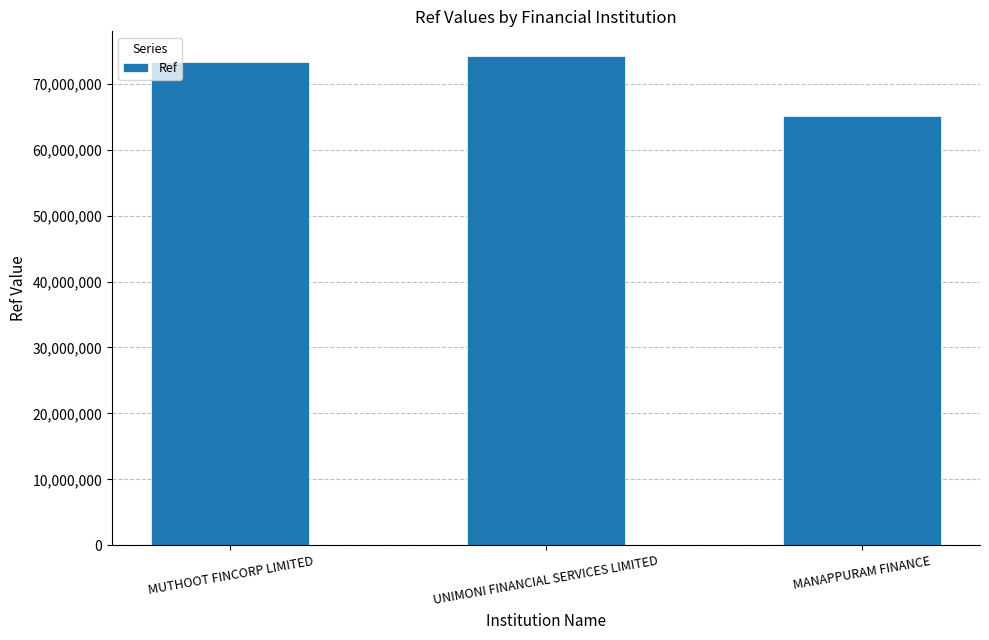

What is the label of the 3rd bar from the right?

MUTHOOT FINCORP LIMITED